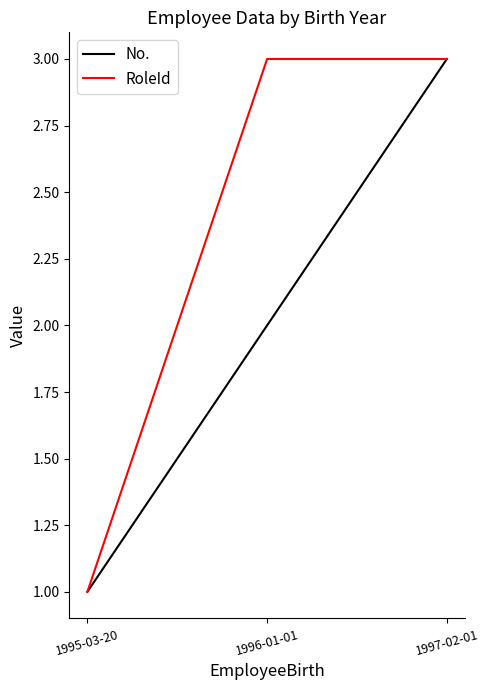

The RoleId series shows 1 at 1995-03-20. True or false?

True